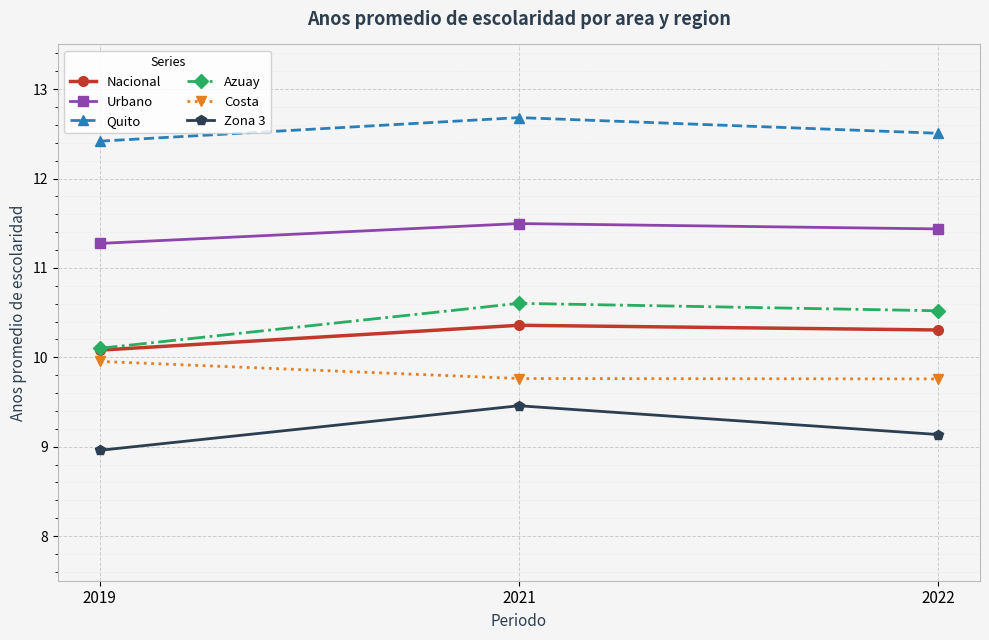

Is it true that Costa equals 13.2 at 2021?

False